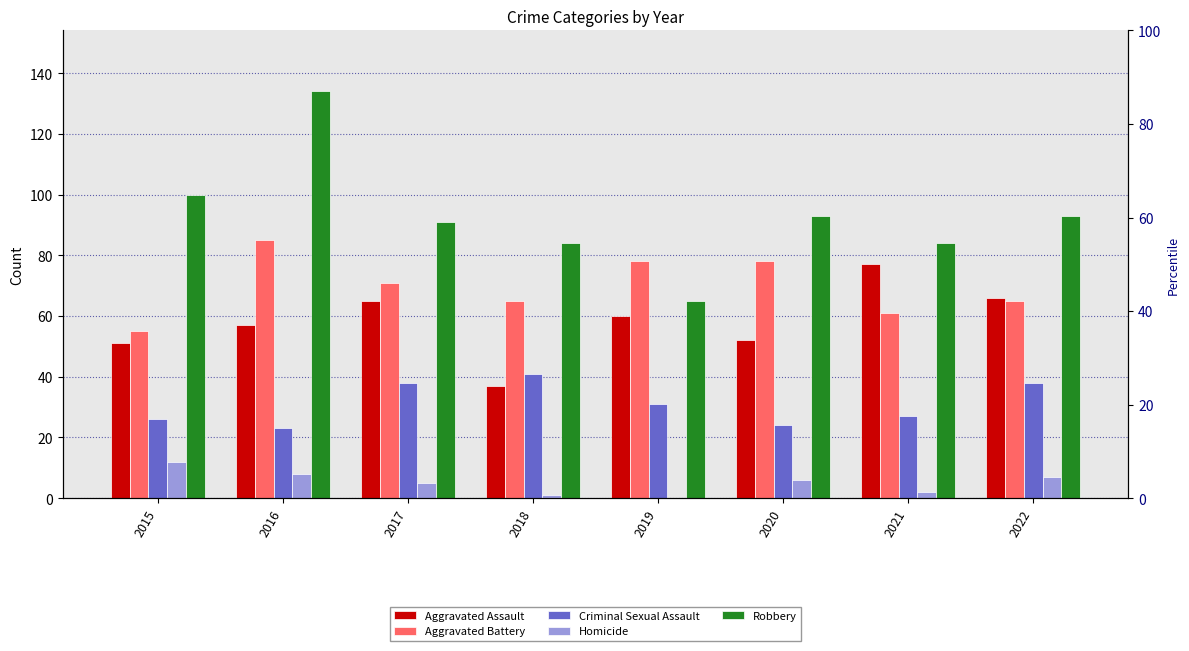

What is the average value of the Aggravated Battery series?

70